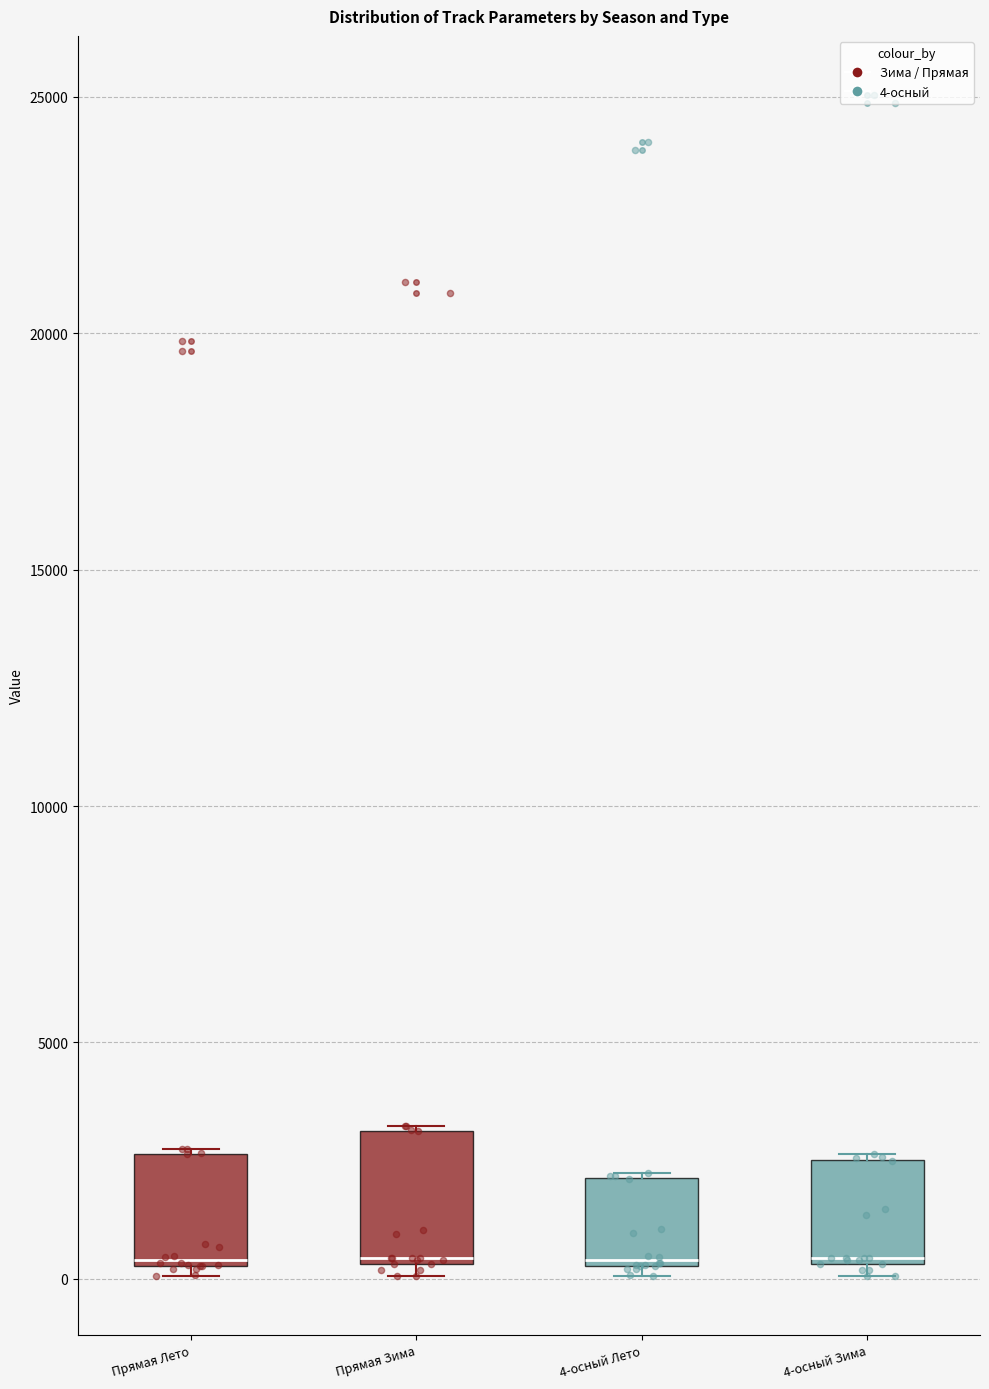

Reading left to right, read every box against the y-axis: the position of its median line, the range the box covers, and the ends of its whiskers. The values are not printed on the chart, so give them approximately, as read against the axis.

Прямая Лето: median 500, box 500 to 2500, whiskers 0 to 2500
Прямая Зима: median 500, box 500 to 3000, whiskers 0 to 3000
4-осный Лето: median 500, box 500 to 2000, whiskers 0 to 2000
4-осный Зима: median 500, box 500 to 2500, whiskers 0 to 2500